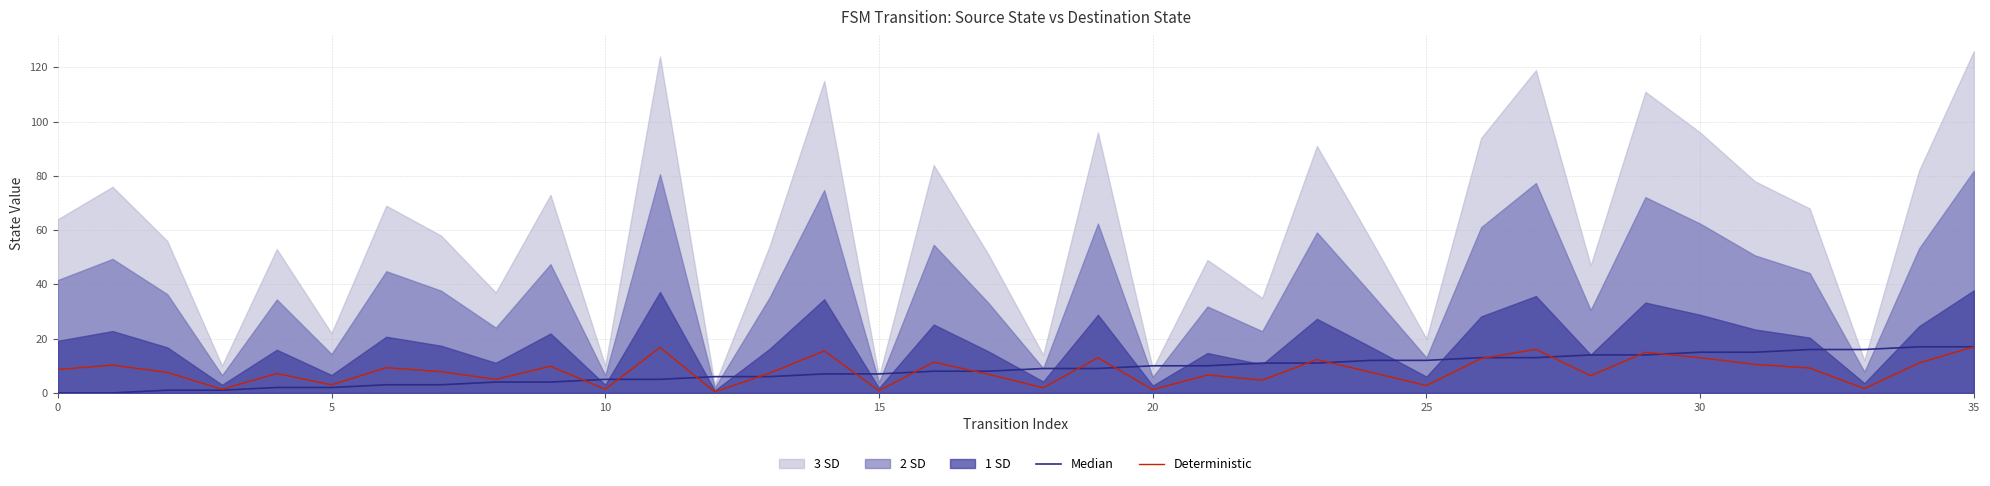

In Deterministic, how many points are lower than both neighbors (excluding endpoints)?

12